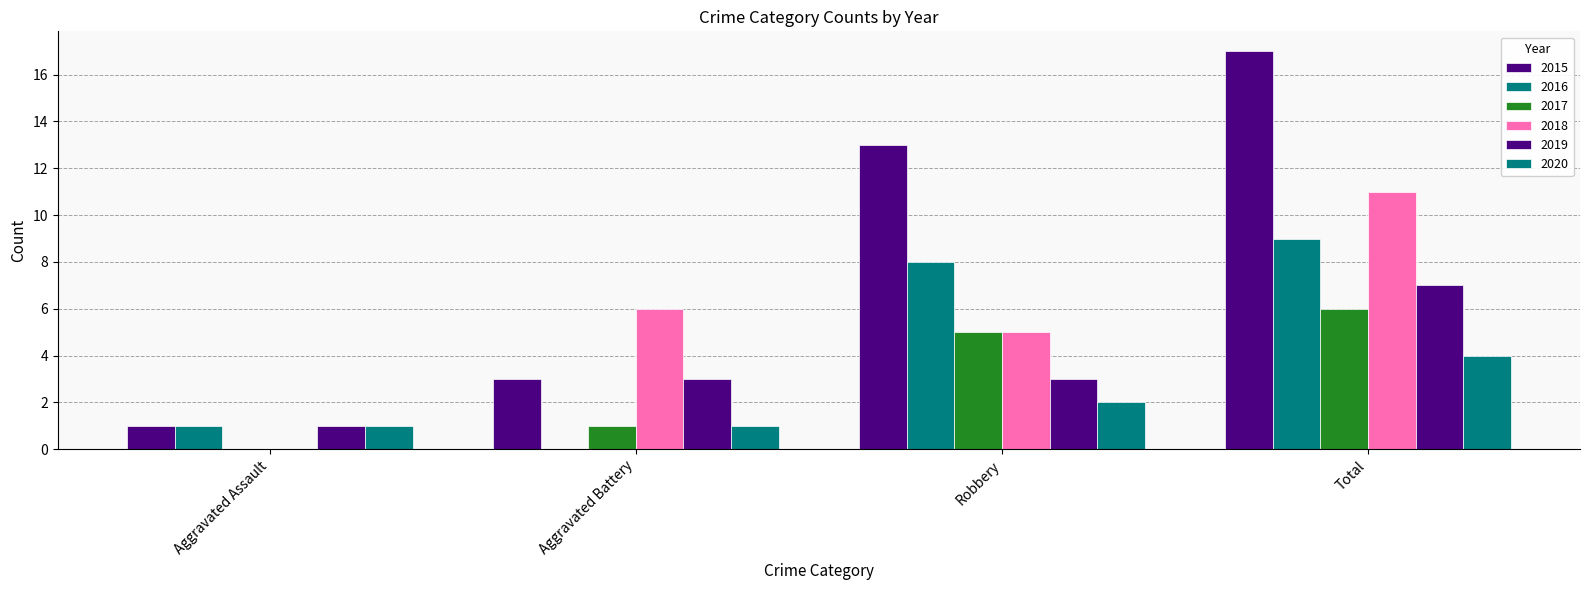

What is the average value of the 2015 series?

8